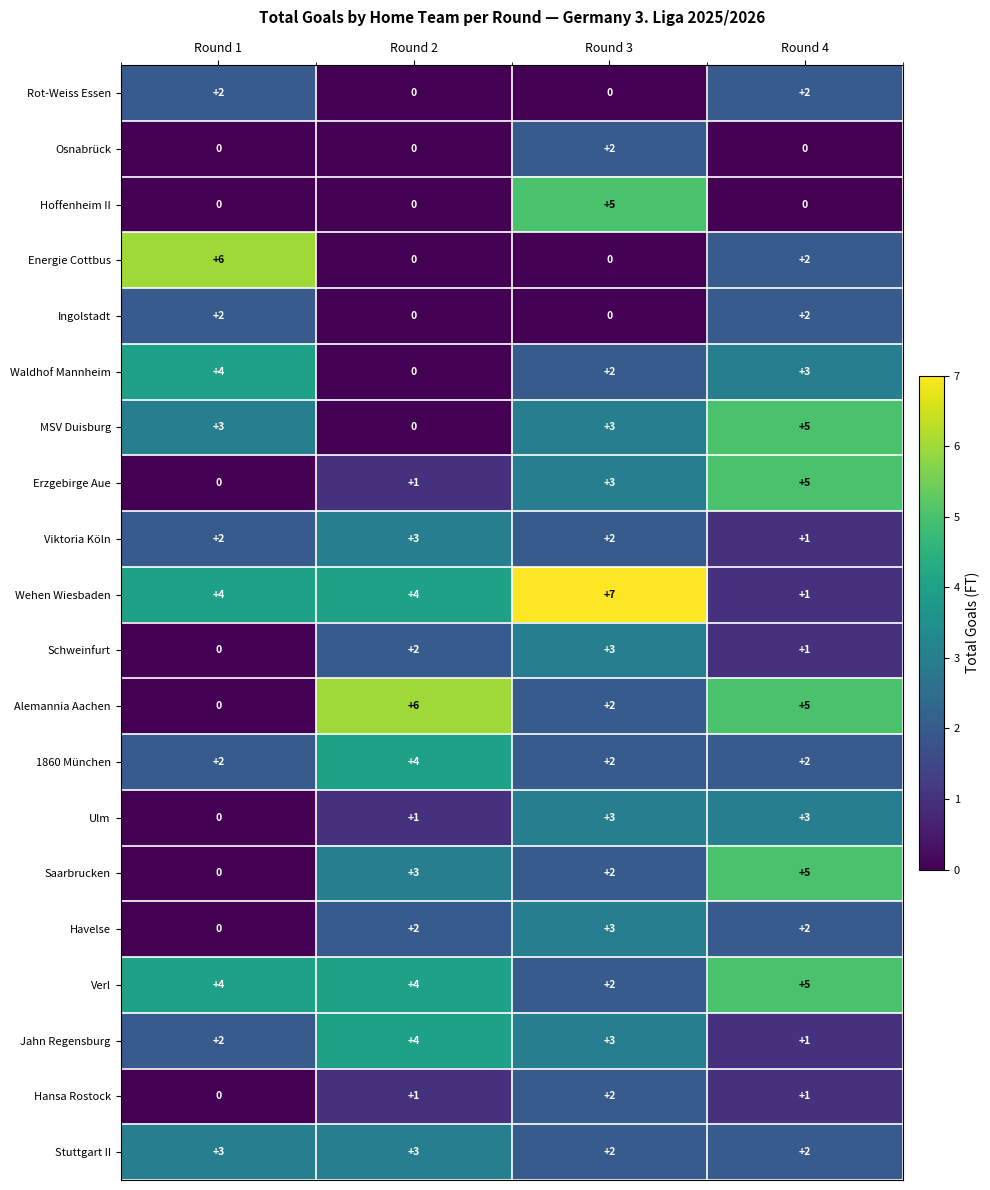

How many Verl values are between 4 and 5?

3